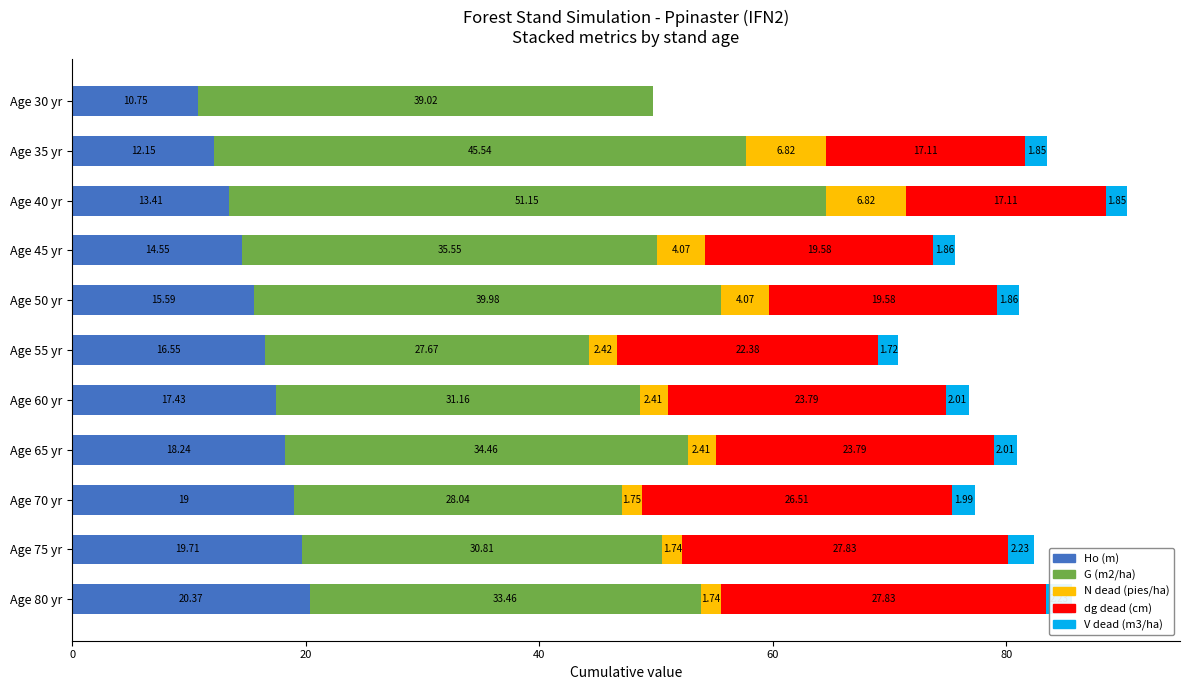

How many distinct data groups are displayed?

5